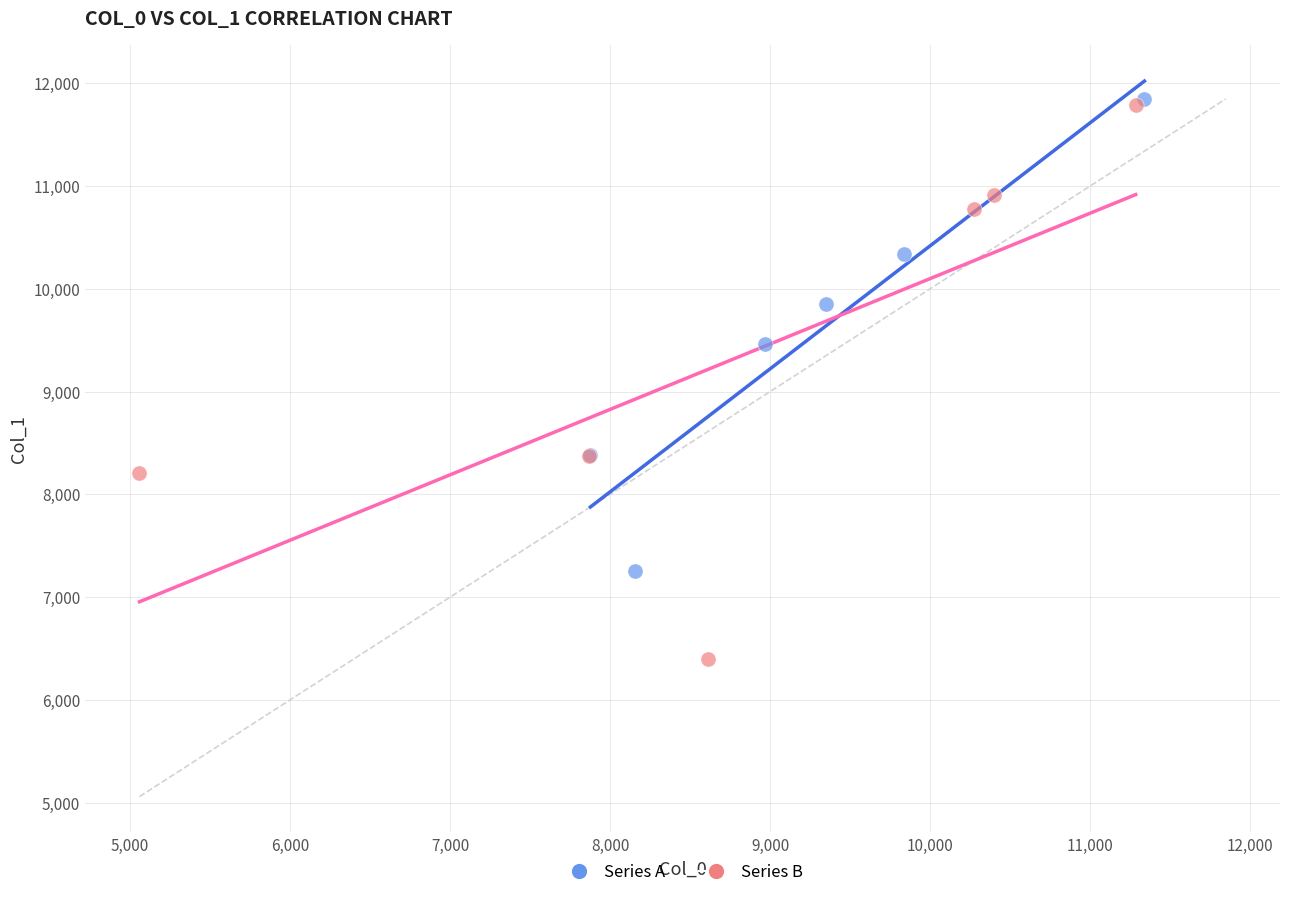

Which series has the largest Y range (max minus min)?

Series B